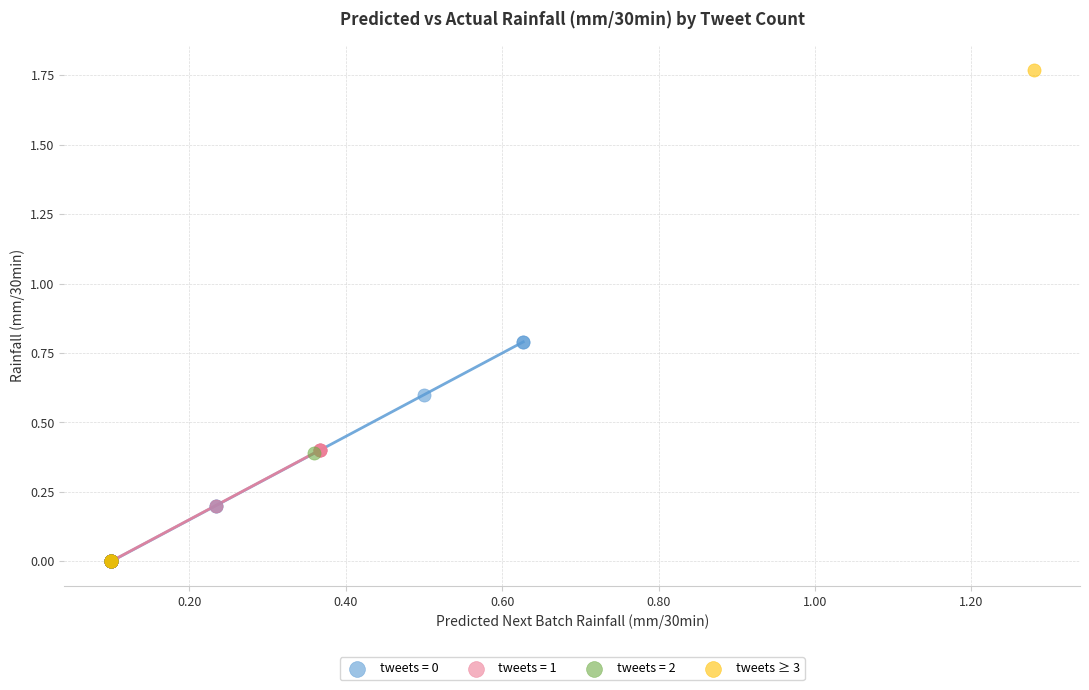

Which series contains the highest Y value?

tweets ≥ 3